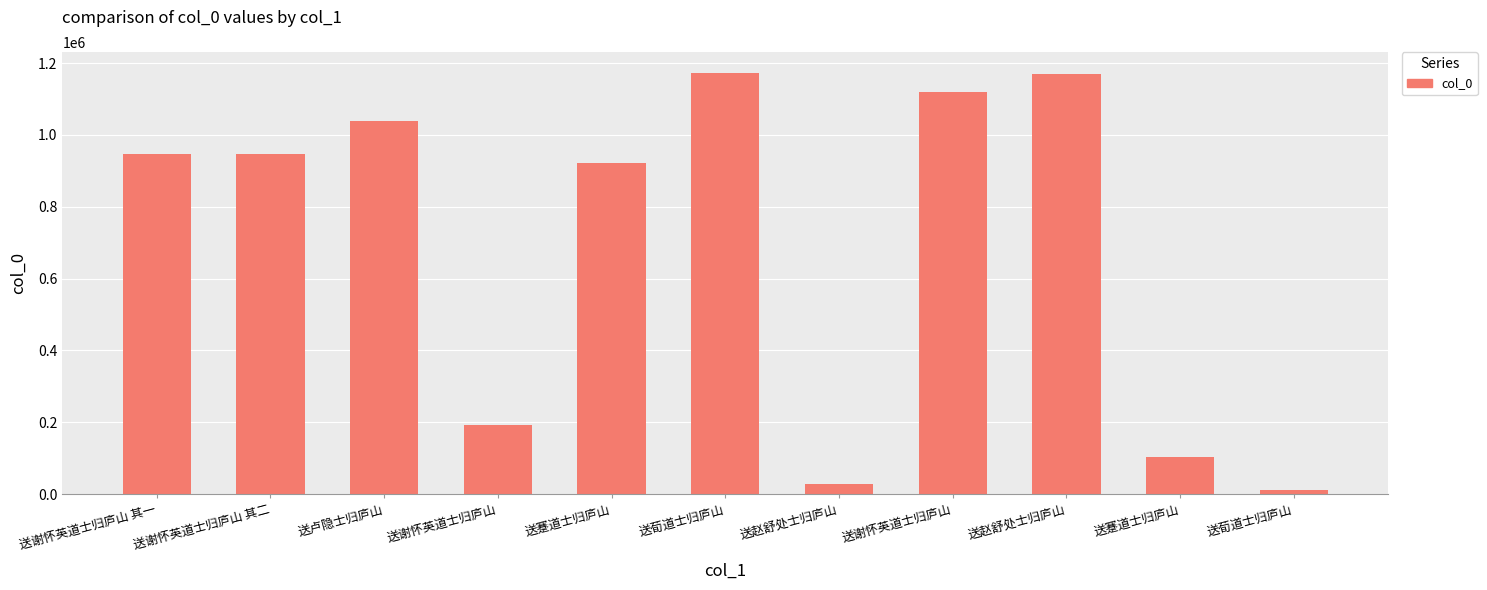

List the labels in order of value, largest first.

送荀道士归庐山, 送赵舒处士归庐山, 送谢怀英道士归庐山, 送卢隐士归庐山, 送谢怀英道士归庐山 其一, 送谢怀英道士归庐山 其二, 送蹇道士归庐山, 送谢怀英道士归庐山, 送蹇道士归庐山, 送赵舒处士归庐山, 送荀道士归庐山